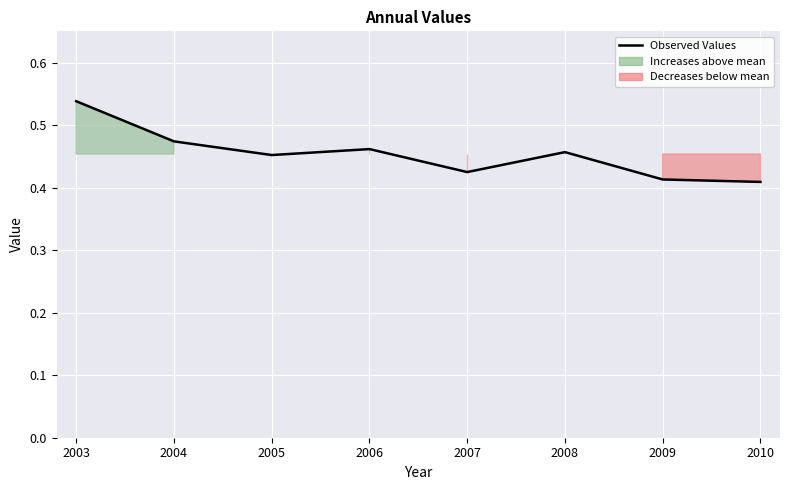

List the labels in order of value, smallest first.

2010, 2009, 2007, 2005, 2008, 2006, 2004, 2003